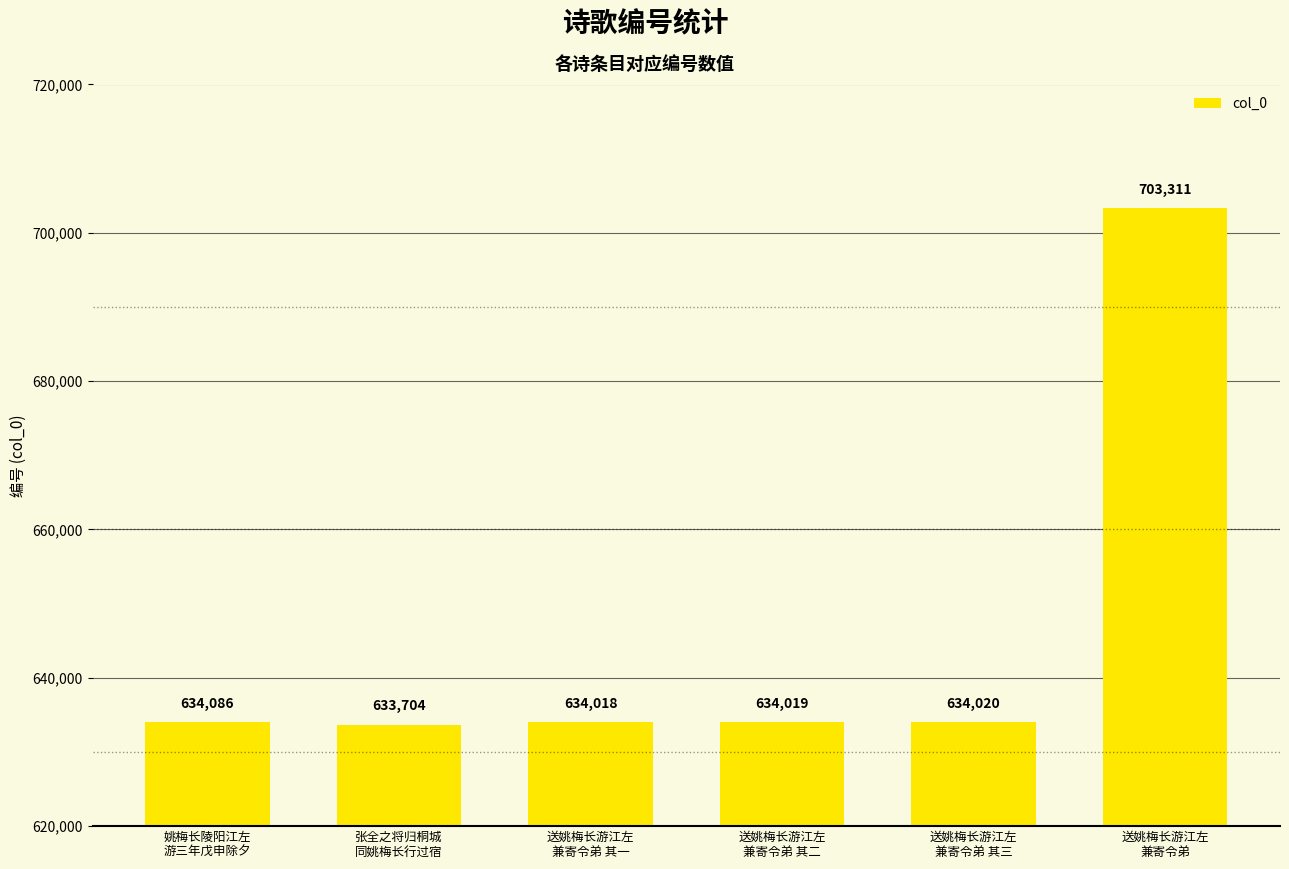

Does the chart contain any negative values?

No